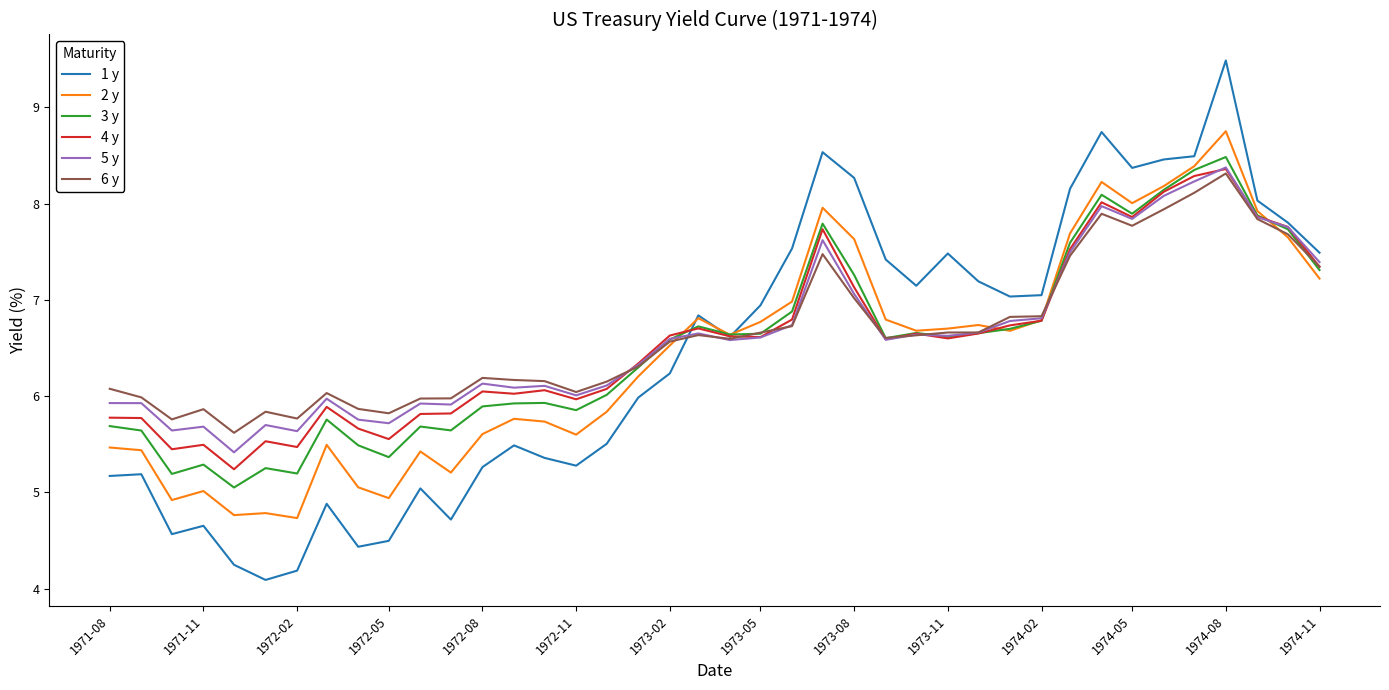

True or false: 3 y and 4 y intersect in this chart.

True